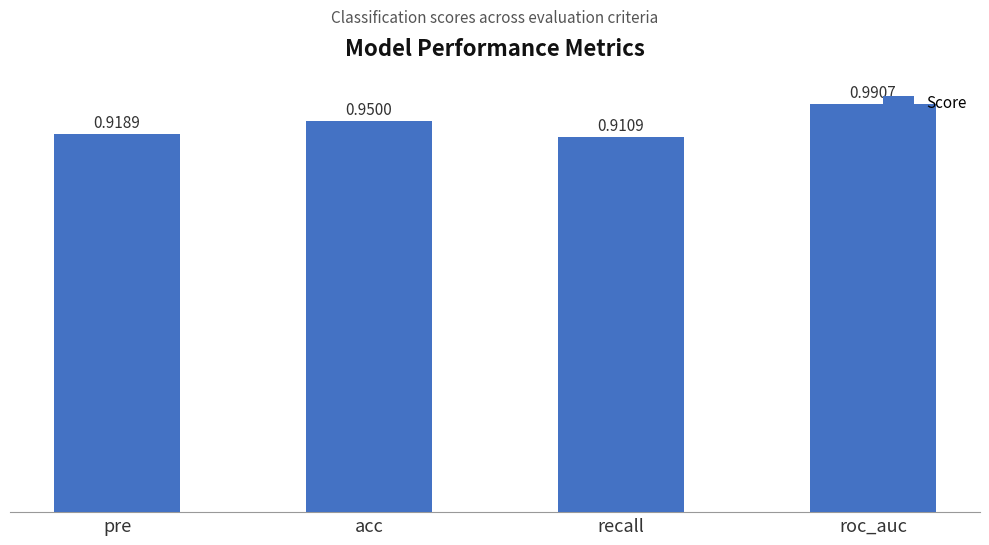

Which category has the lowest value across all series?

recall